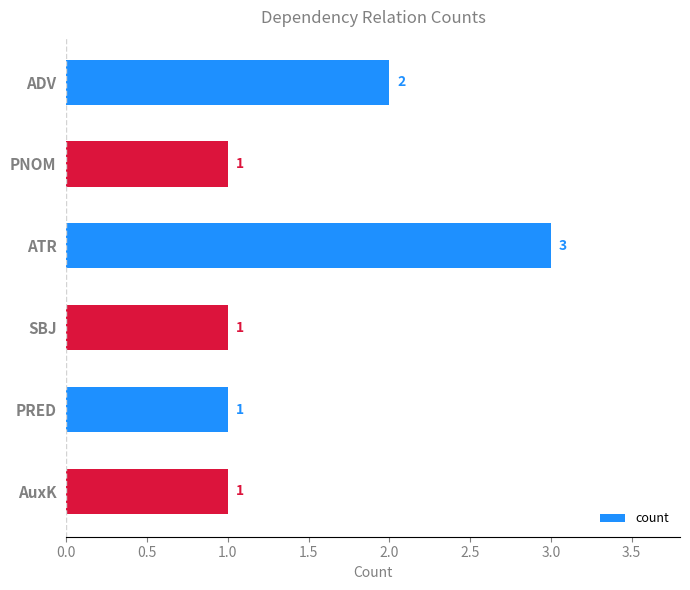

What is the maximum value shown in the chart?

3